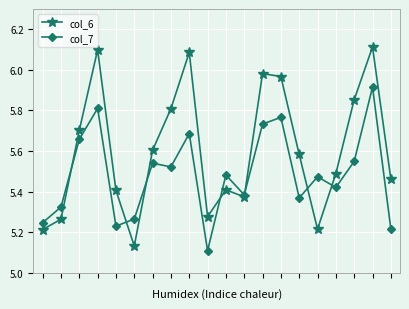

At how many categories does at least one series exceed 5?

20